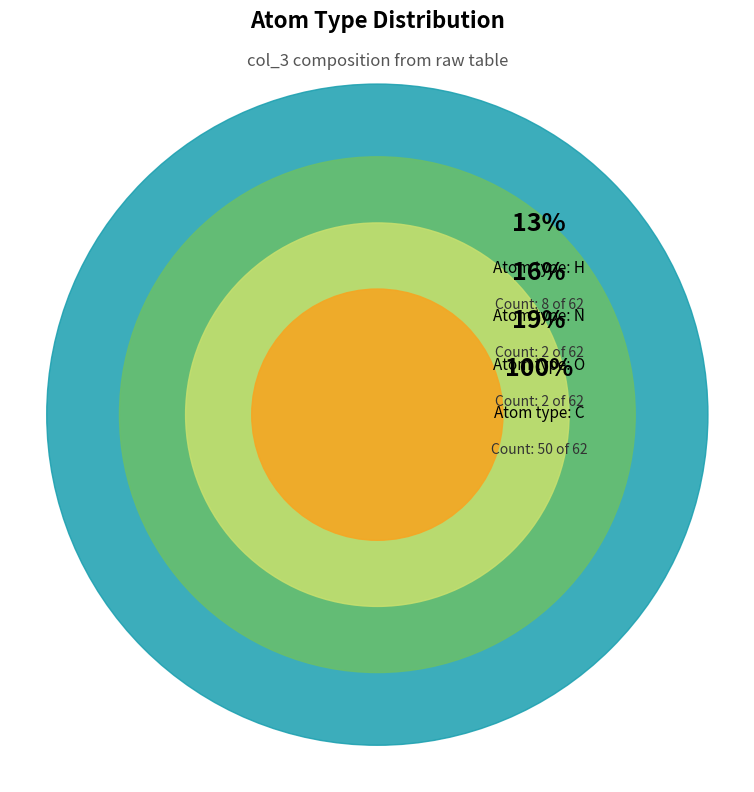

Do O and H together represent more than half of the pie?

No